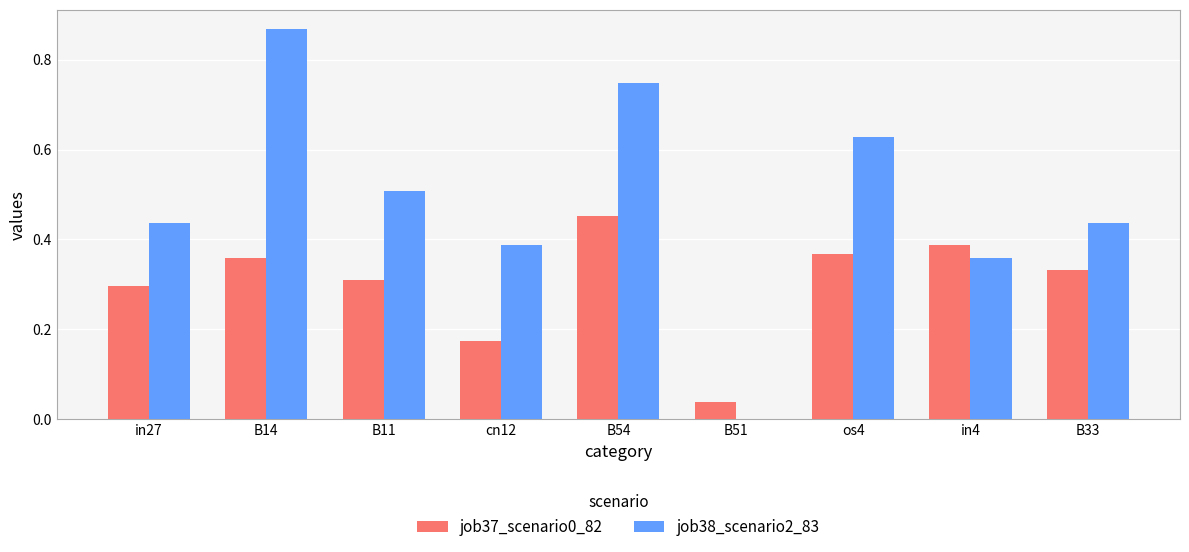

True or false: job38_scenario2_83 has a value of 0.0 at B51.

True